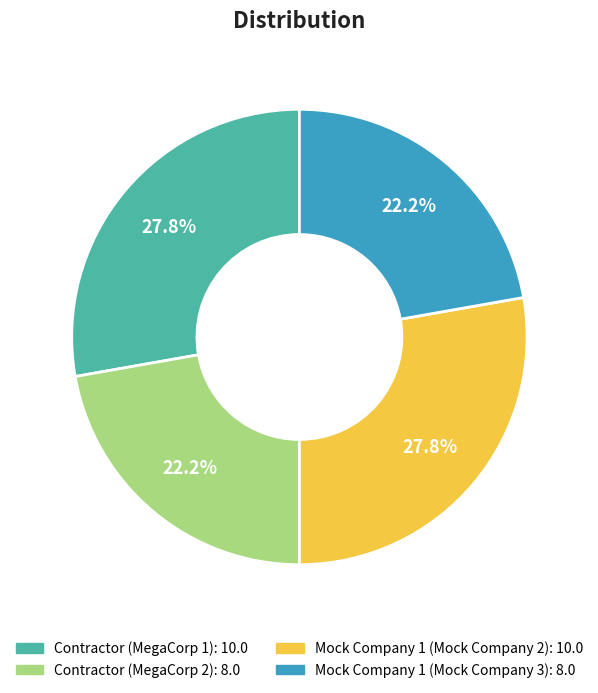

Is there any slice that represents more than half of the pie?

No